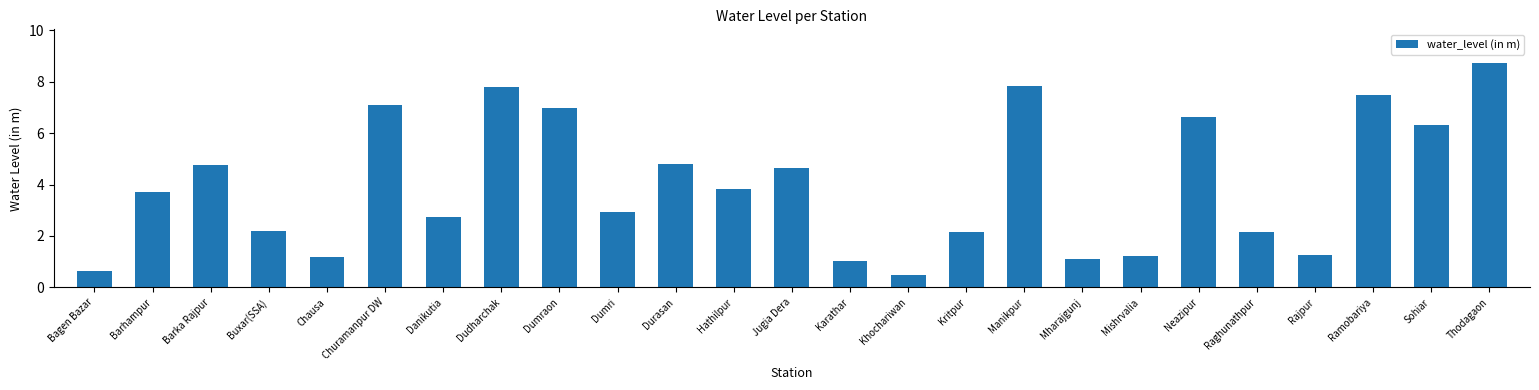

What is the ratio of the value at Jugia Dera to the value at Neazipur?

0.7